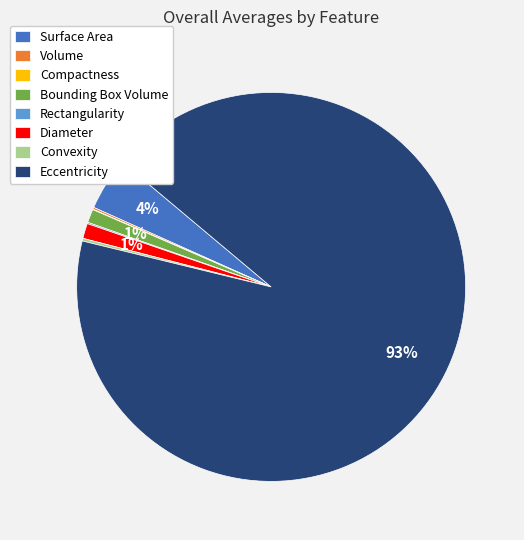

Which category has the biggest portion of the pie?

Eccentricity